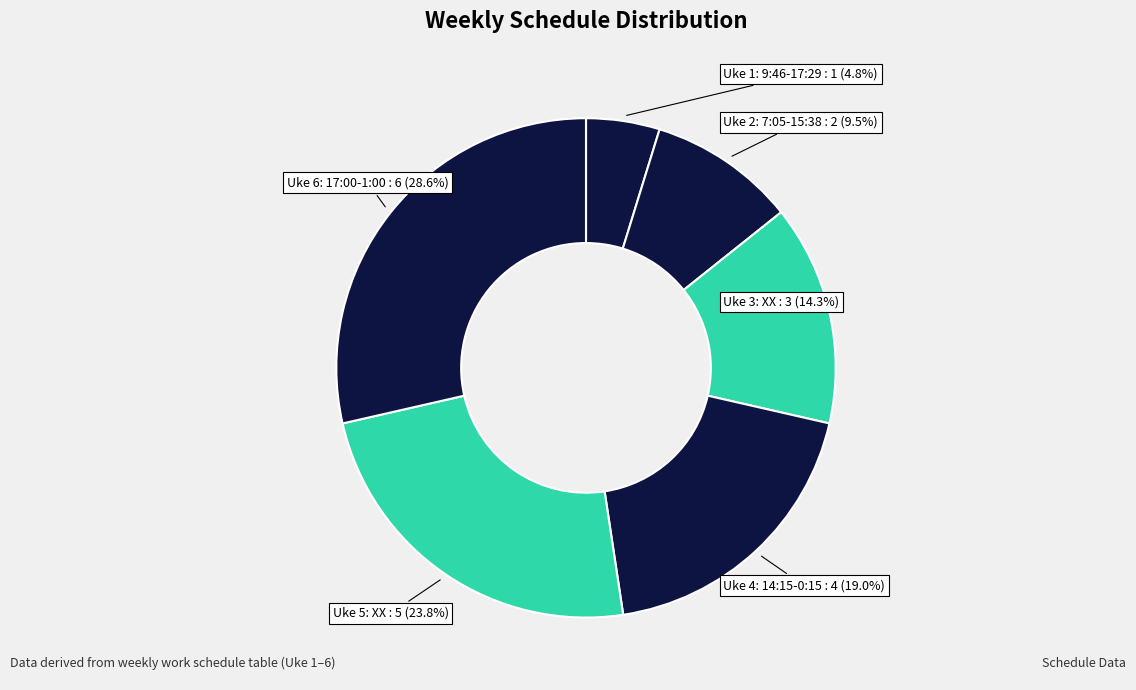

What portion of the pie excludes Uke 5: XX?

76.2%